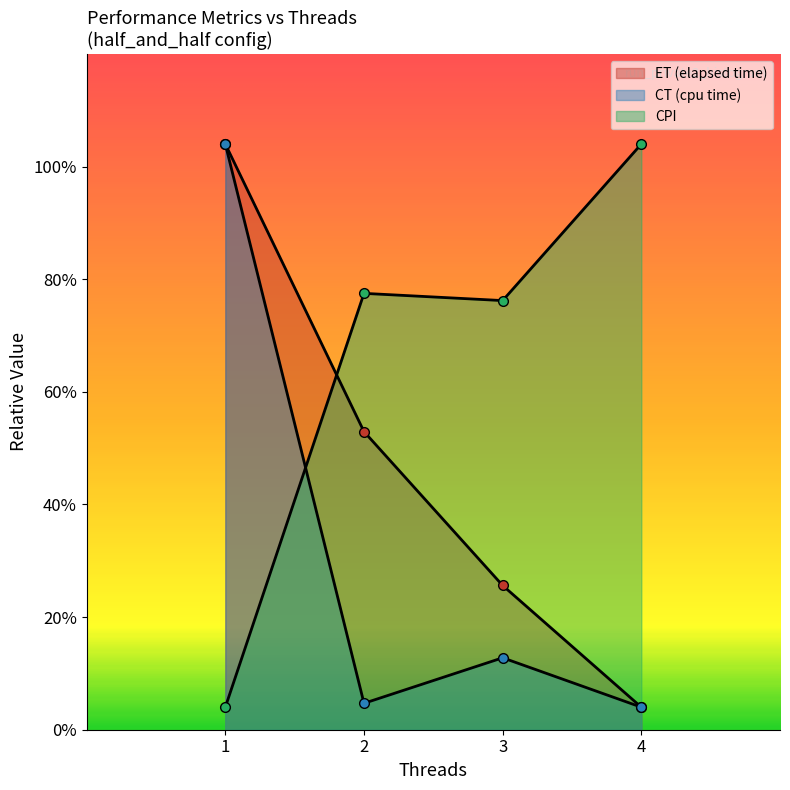

At 3, list the series in order from smallest to largest.

CT, ET, CPI